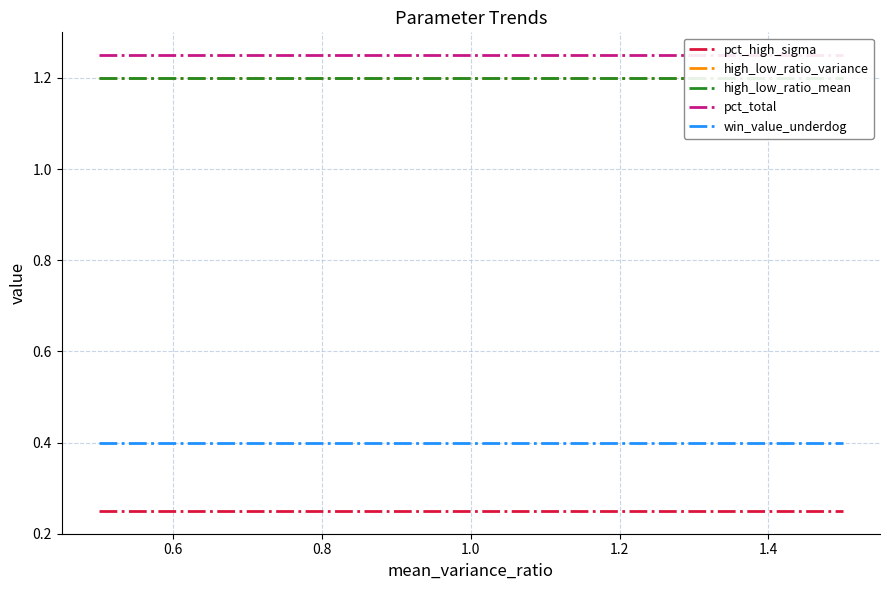

Which series has the largest total across all categories?

pct_total